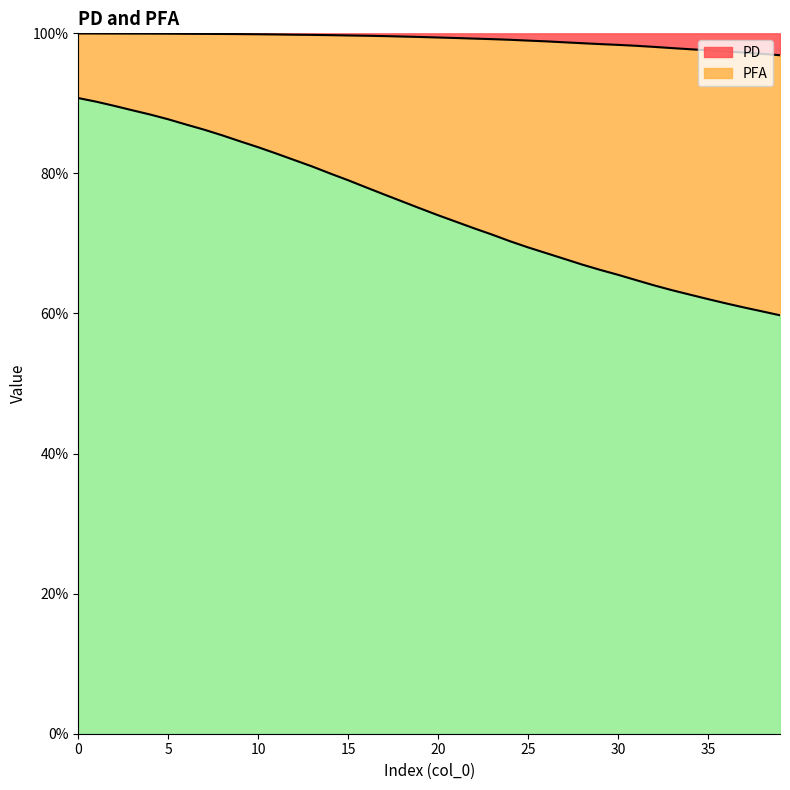

True or false: PFA and PD cross at least once.

False